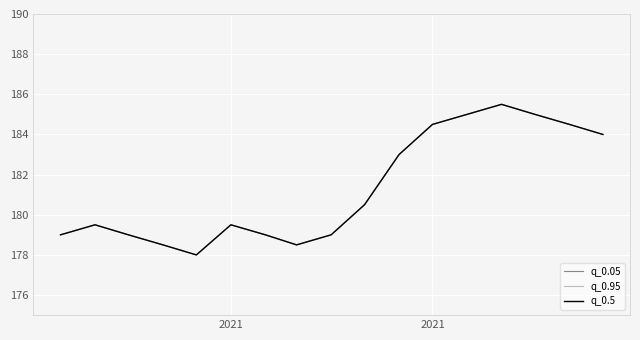

Does the chart display data point markers on the line(s)?

No